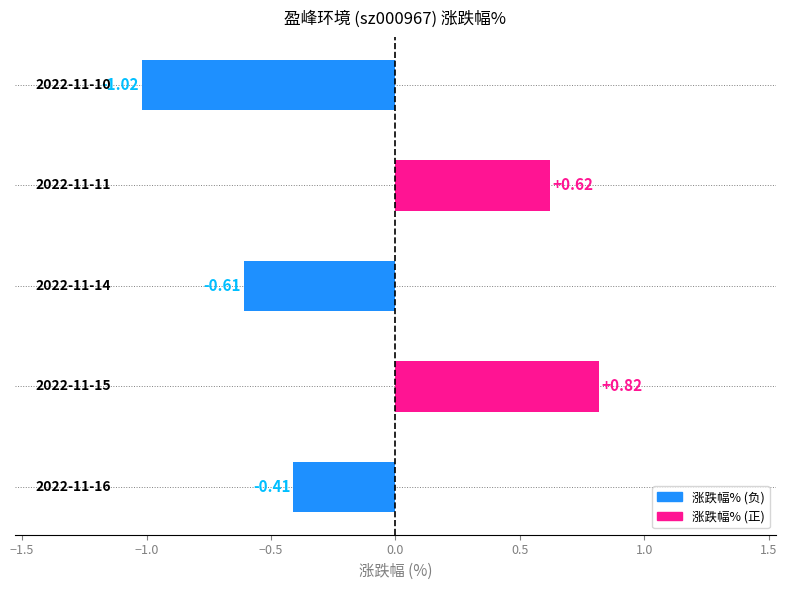

What is the difference between the maximum and second lowest values?

1.4